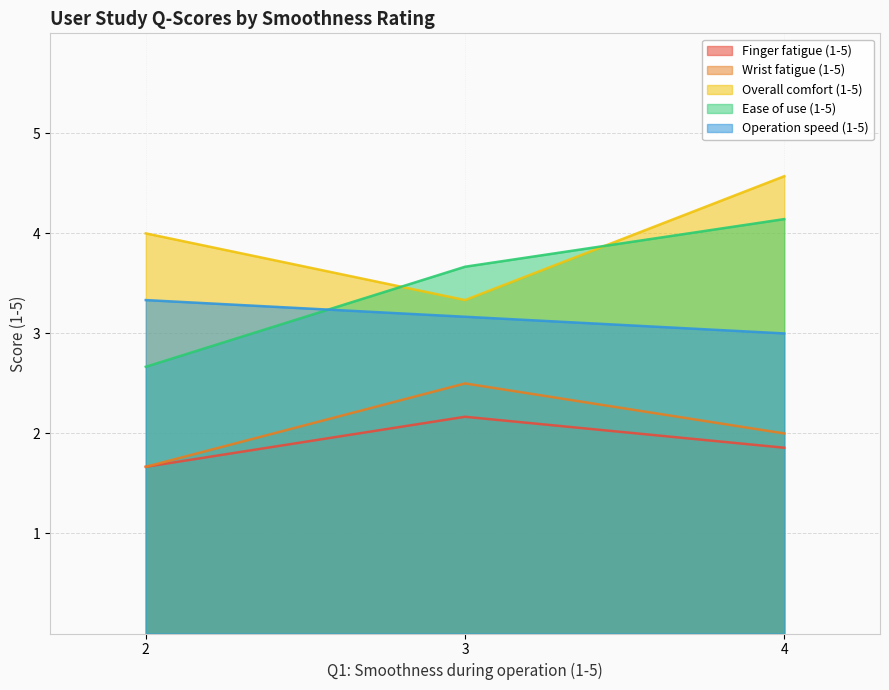

Does the chart have visible grid lines?

Yes